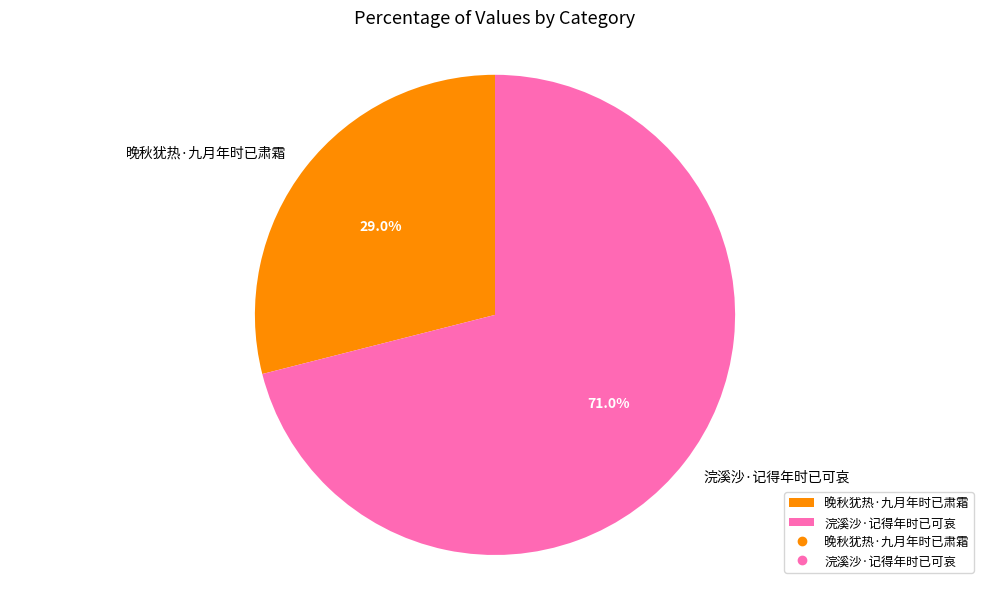

Combined, do 晚秋犹热·九月年时已肃霜 and 浣溪沙·记得年时已可哀 account for over 50%?

Yes